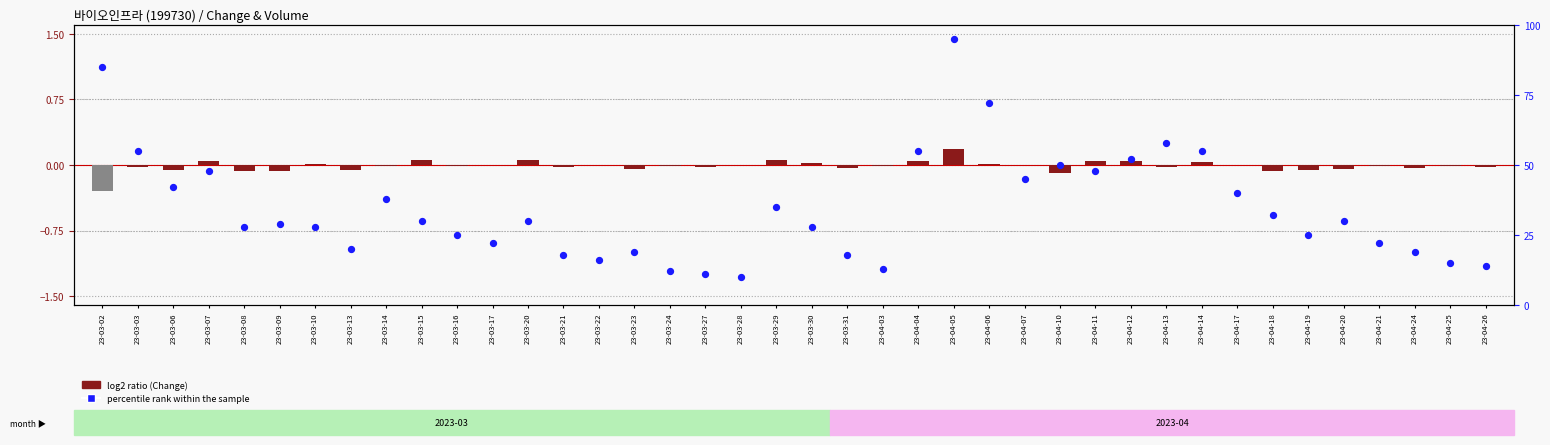

What is the total value across all series at 23-03-14?

38.0